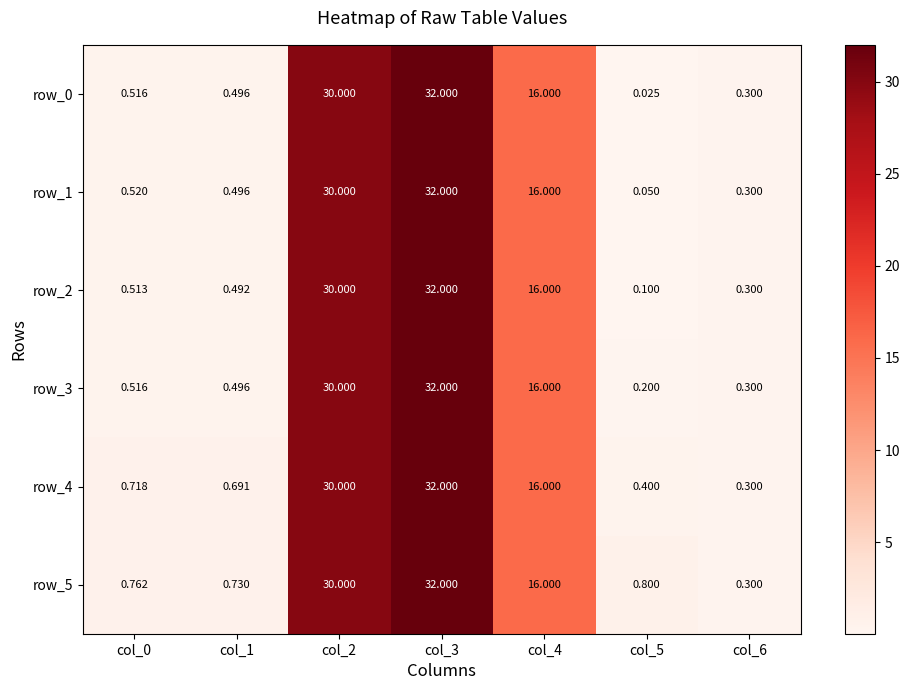

Read the row_3 value at col_0.

0.5